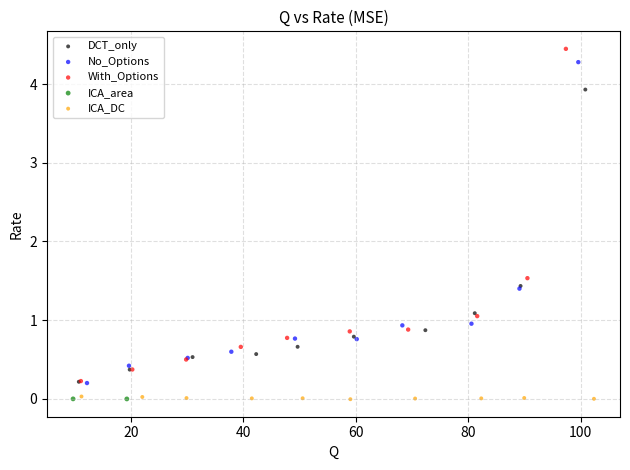

Which series has the largest Y range (max minus min)?

With_Options